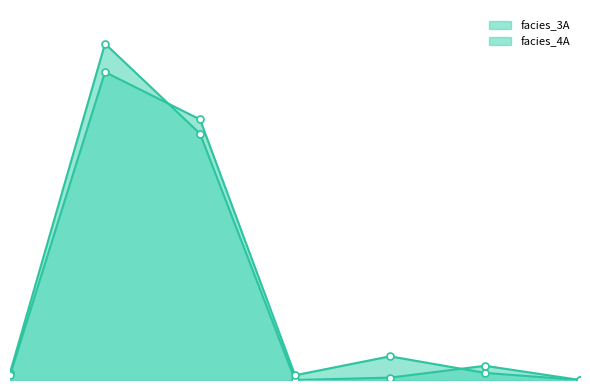

Does the chart display data point markers on the line(s)?

Yes